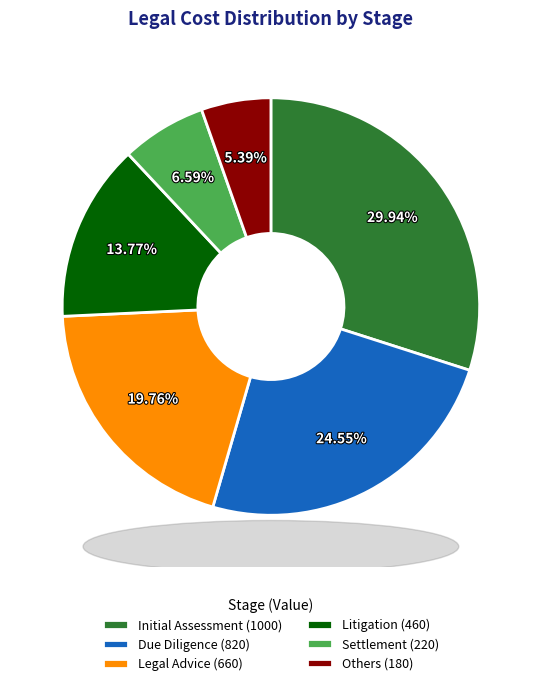

To the nearest percent, what is the difference between the Settlement and Initial Assessment slice percentages?

23%